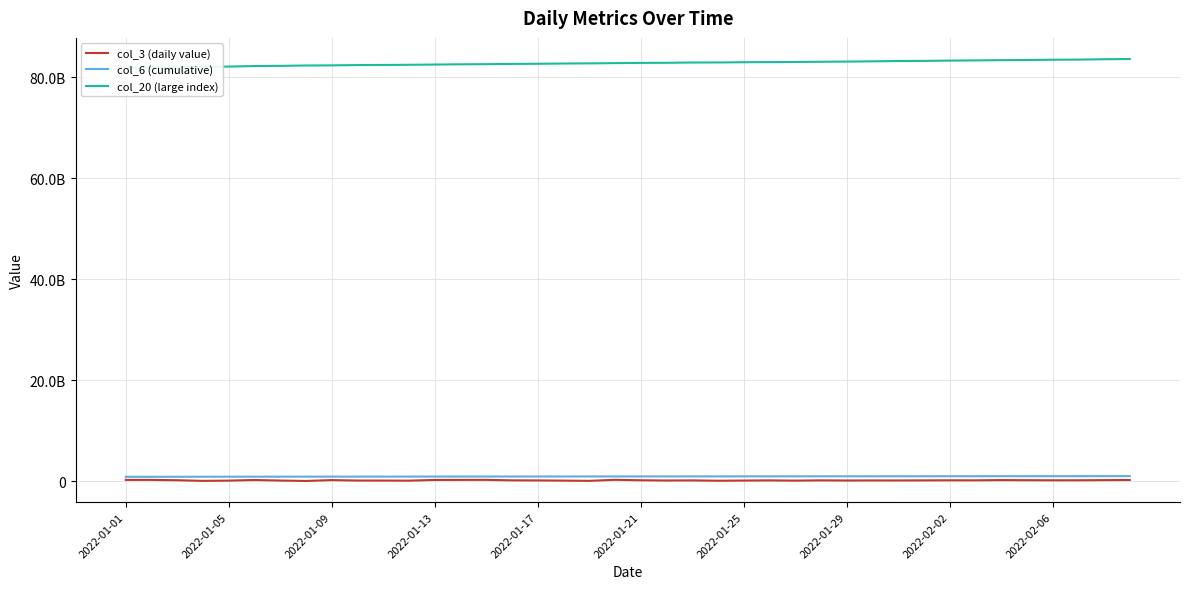

How many distinct data groups are displayed?

3